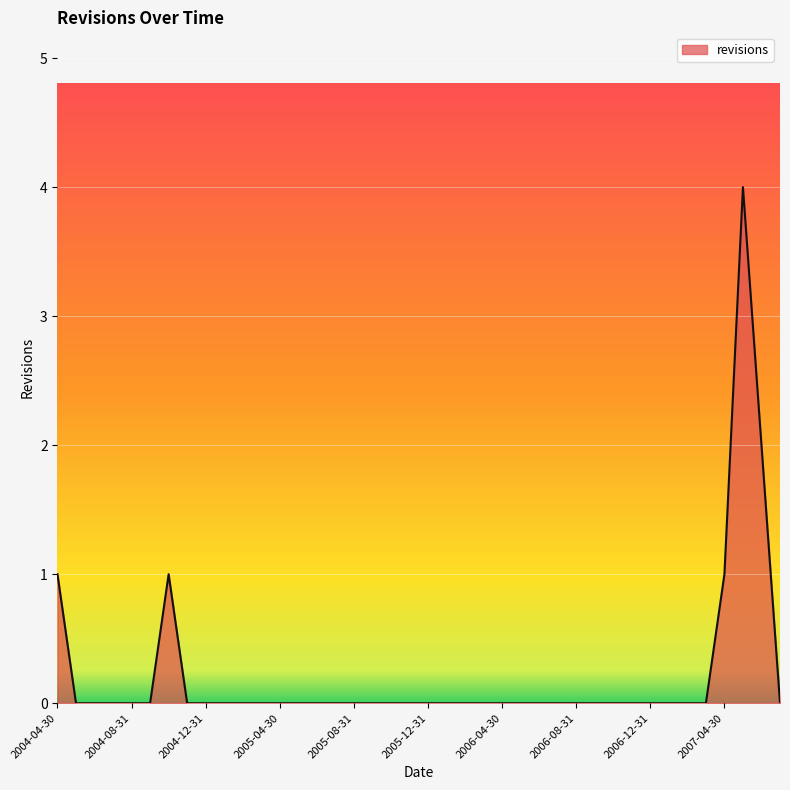

Does the chart have visible grid lines?

Yes